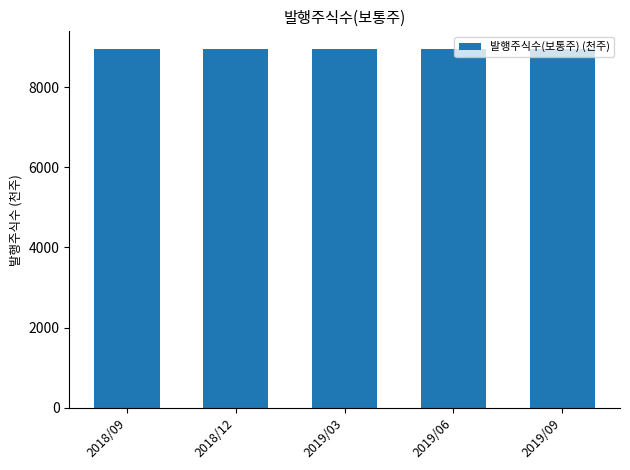

Which series has the largest total across all categories?

발행주식수(보통주)